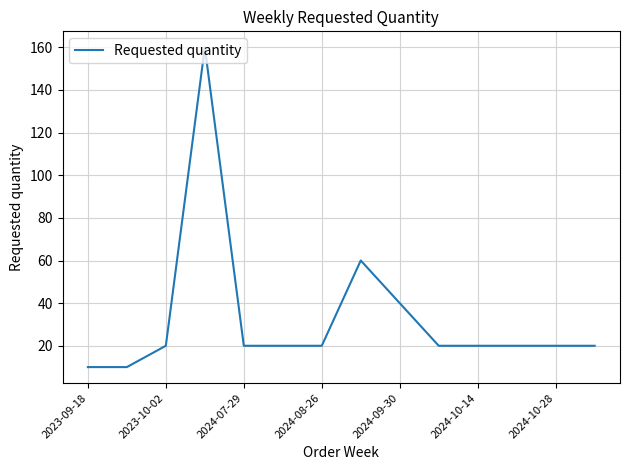

What is the sum of all values?

460